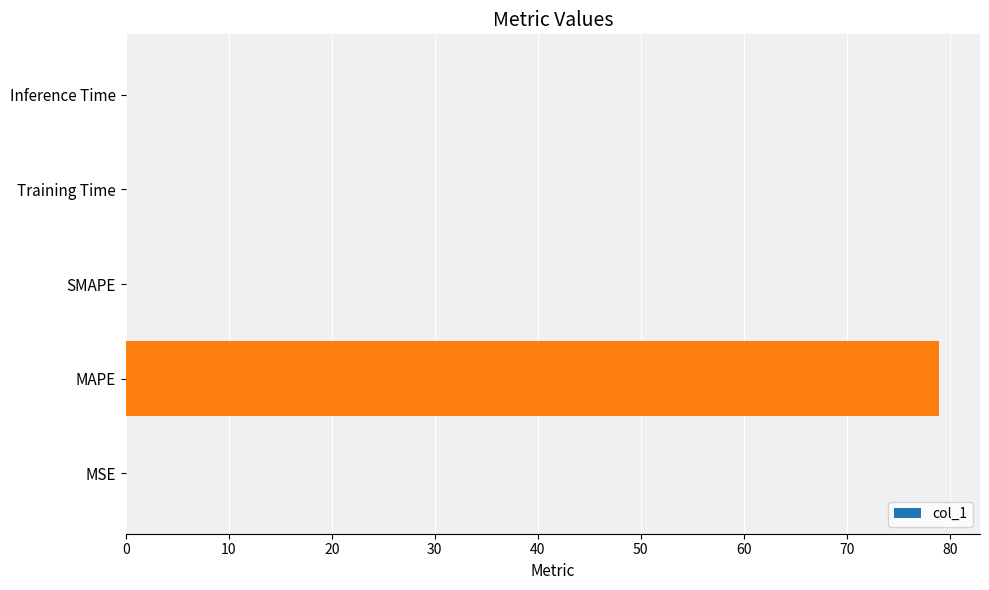

What is the maximum value shown in the chart?

79.0